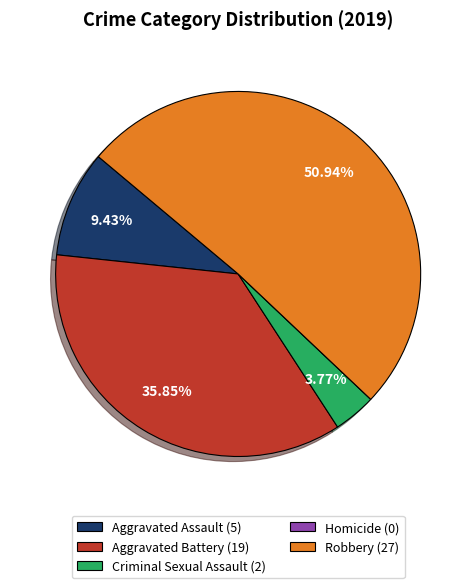

How much of the chart is everything except Criminal Sexual Assault?

96.2%